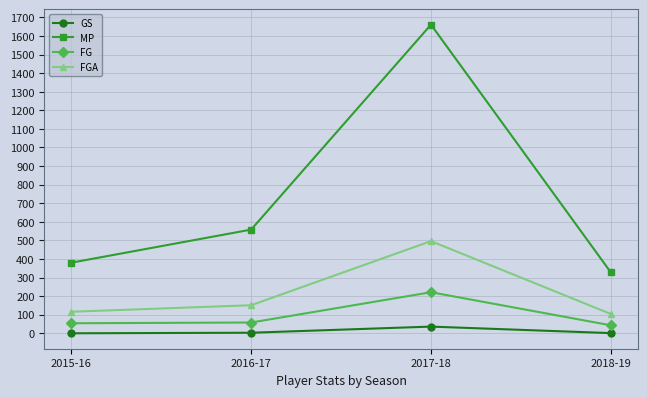

What is the value of the MP point at the 3rd from the left?

1661